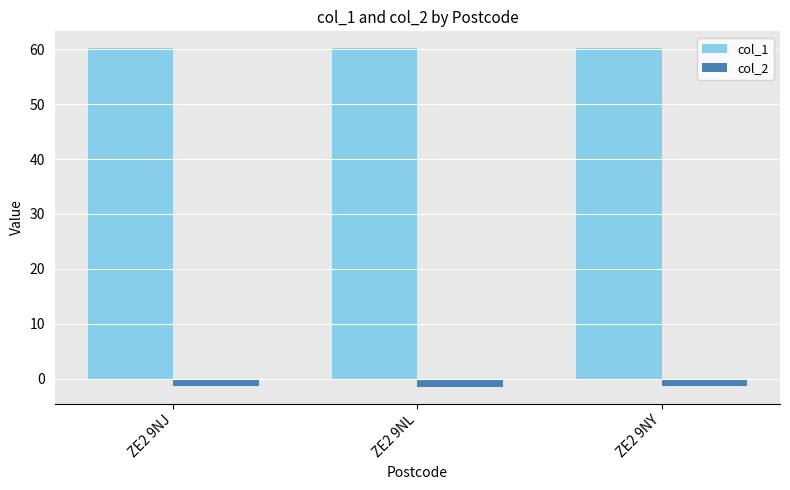

Does the chart contain any negative values?

Yes